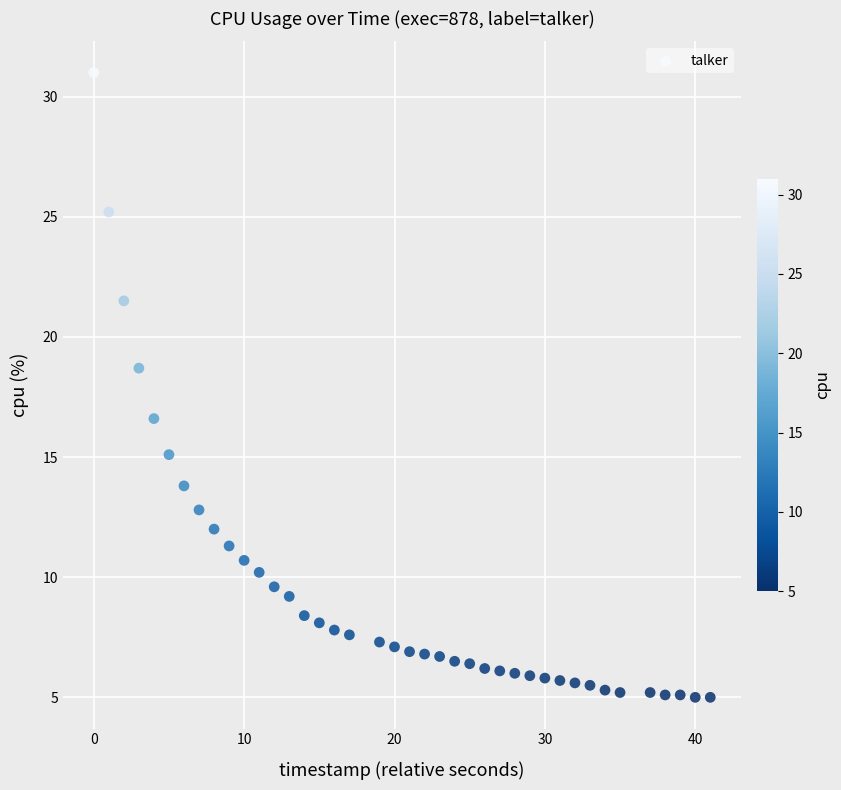

What Y value in the scatter plot is closest to 18?

18.7